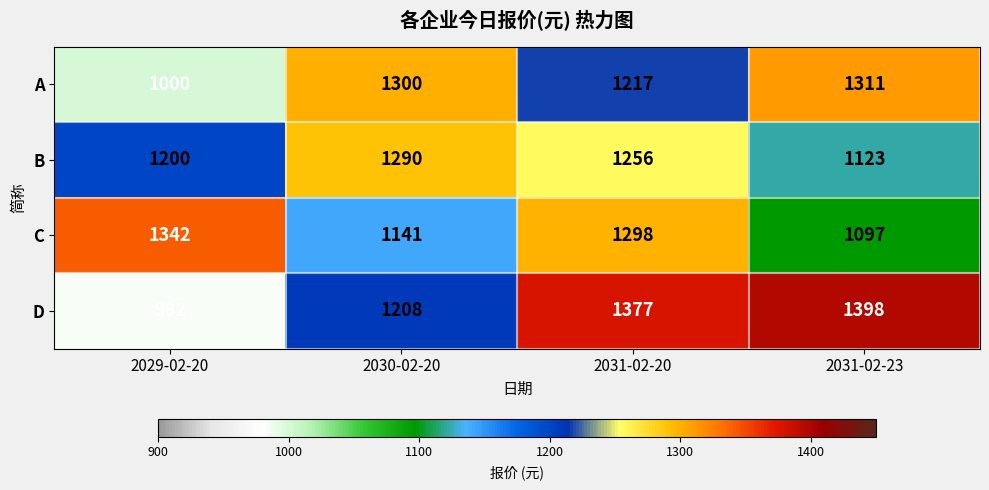

At which category does the chart reach its minimum across all series?

2029-02-20